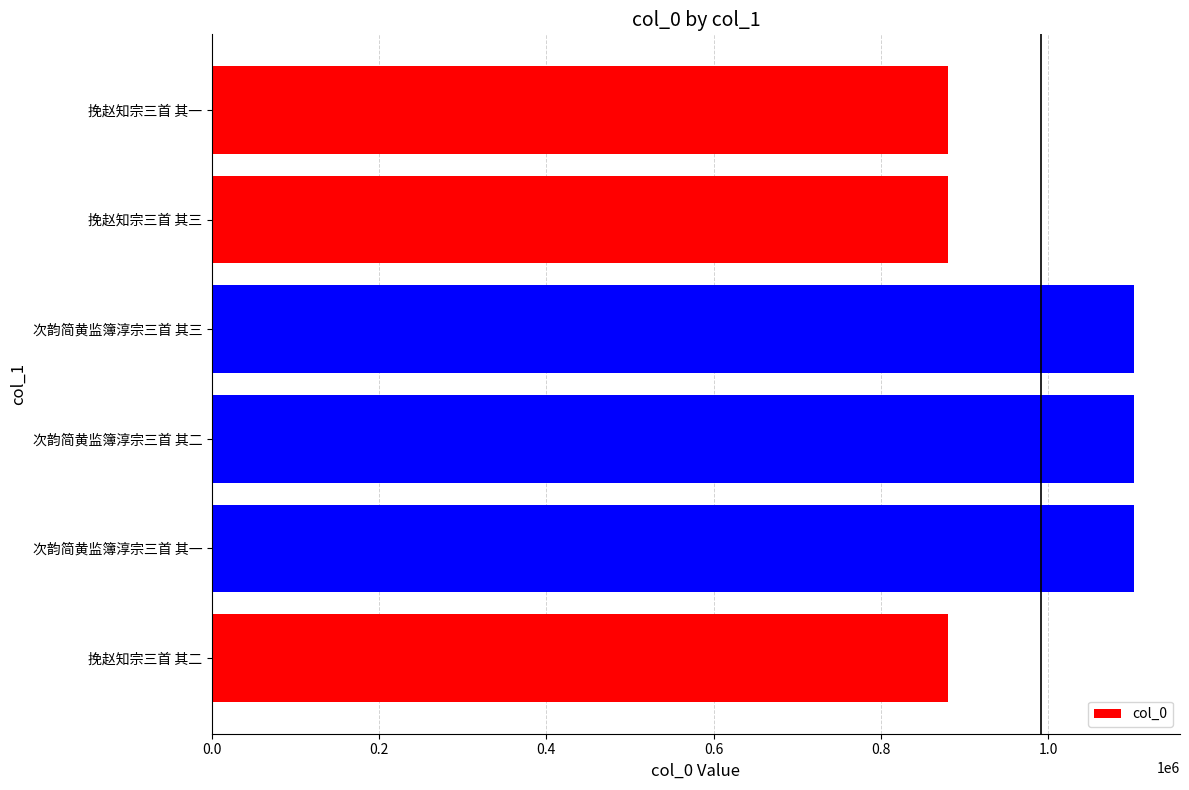

What is the minimum value shown in the chart?

880096